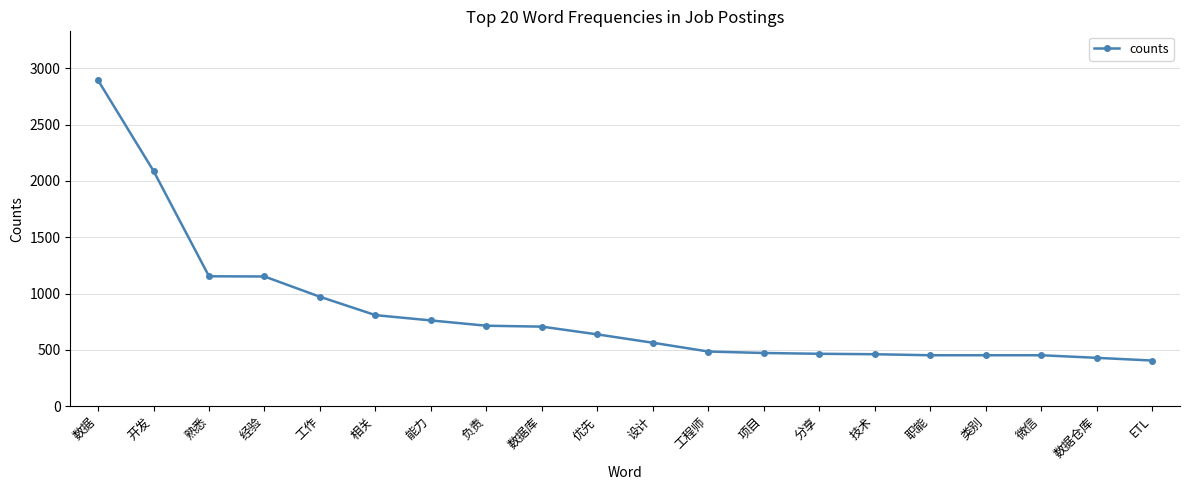

True or false: the data shows 808 at 相关.

True